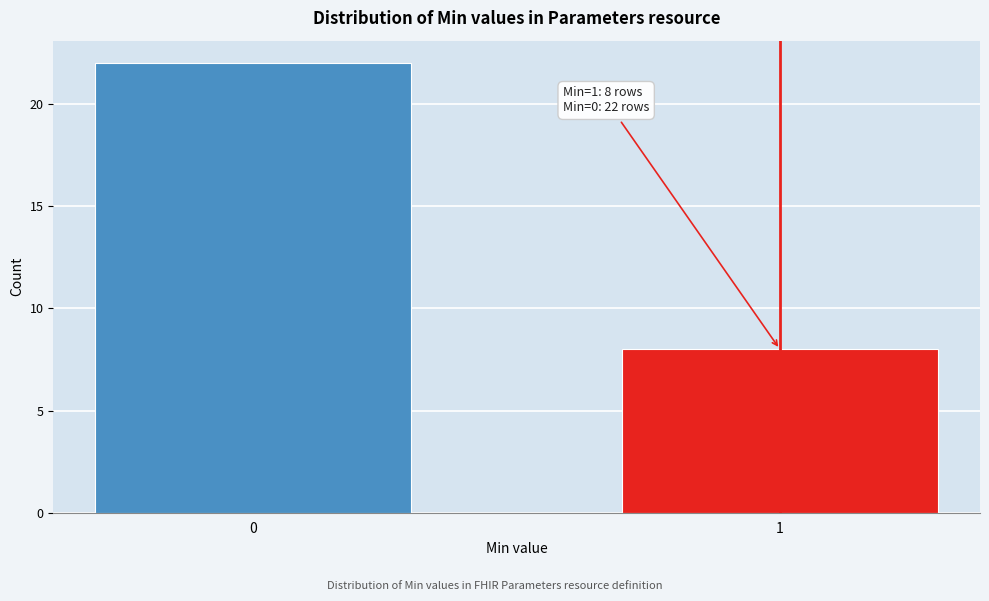

Reading right to left, transcribe all the data shown in this chart.

1=8	0=22